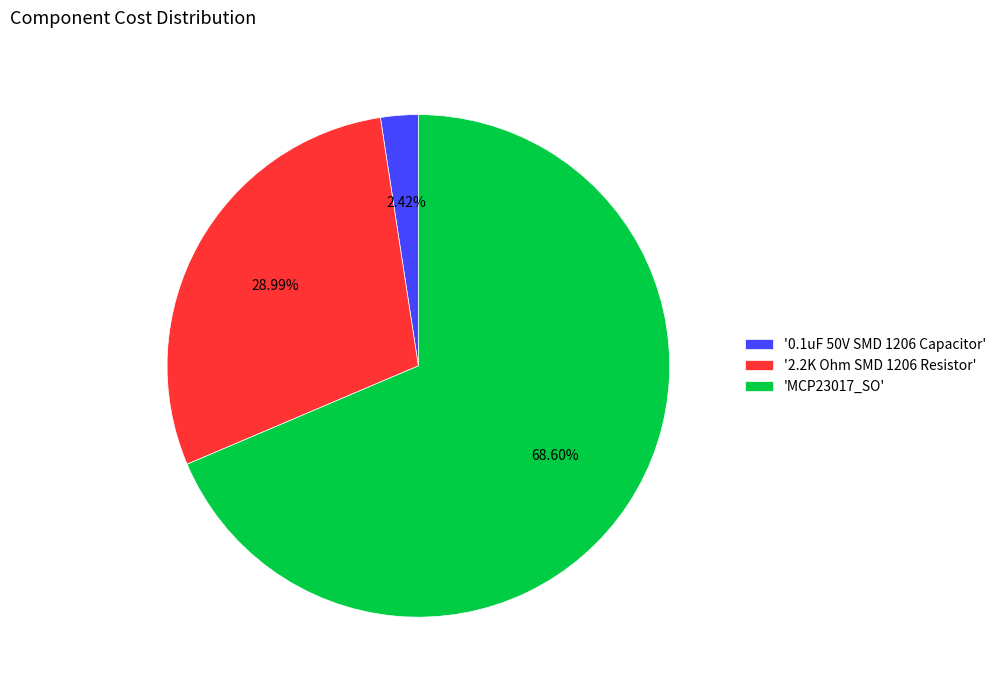

Do '2.2K Ohm SMD 1206 Resistor' and 'MCP23017_SO' together represent more than half of the pie?

Yes